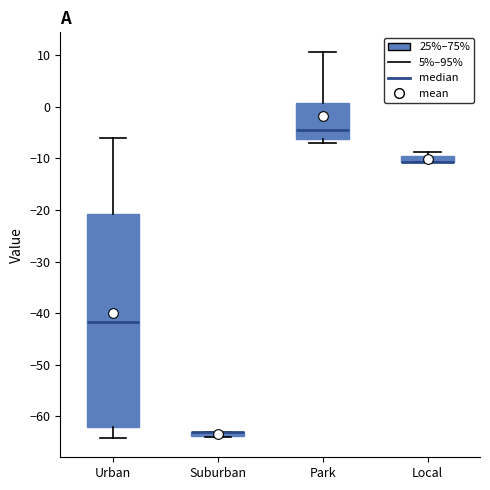

Which box is the tallest, from its lower edge to its upper edge?

Urban